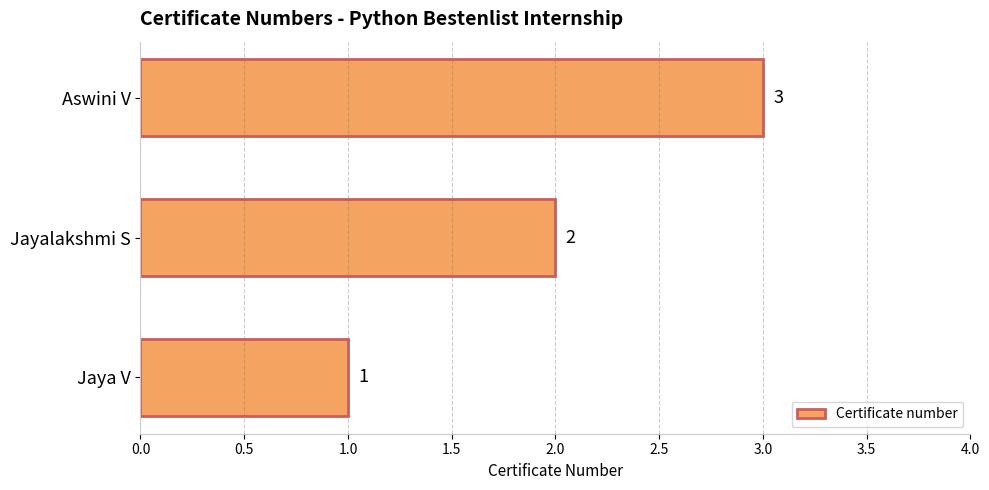

At which category does the chart reach its peak across all series?

Aswini V